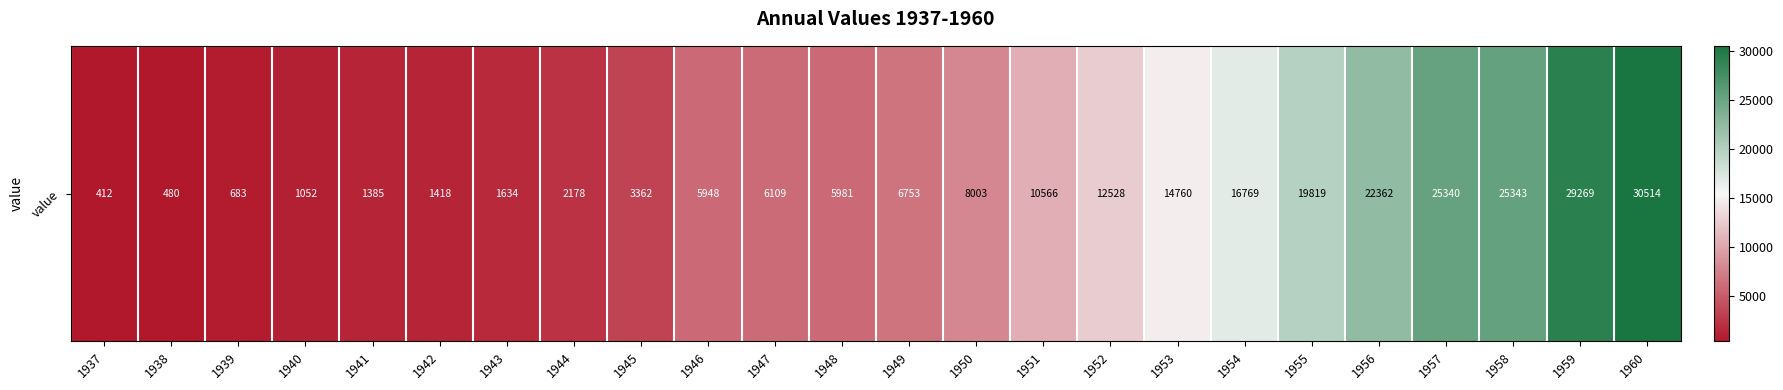

Approximately how many times larger is the value at 1947 compared to 1951?

0.6